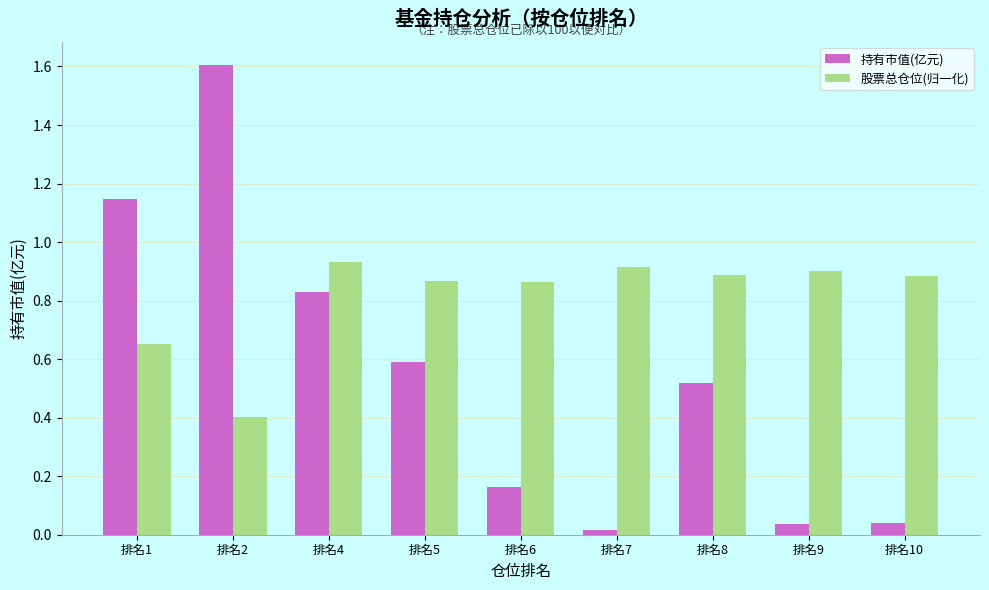

Count the number of data series in this chart.

2